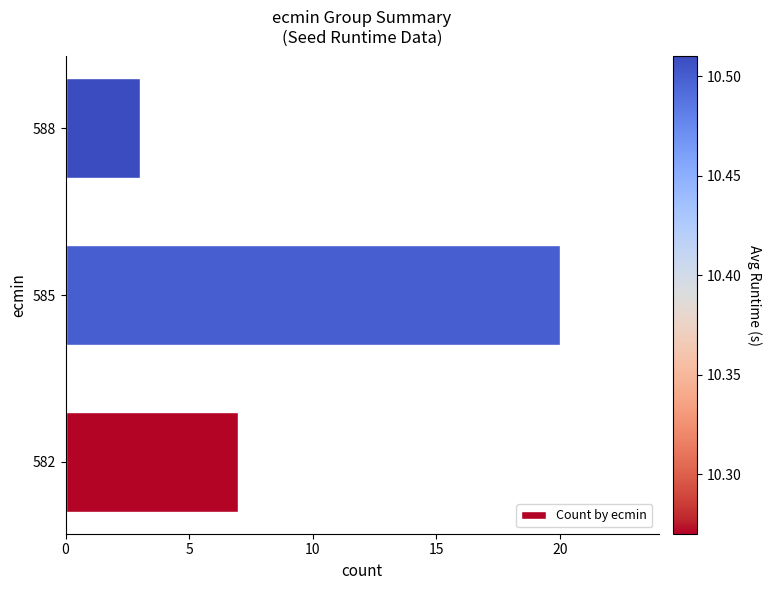

What is the average value?

10